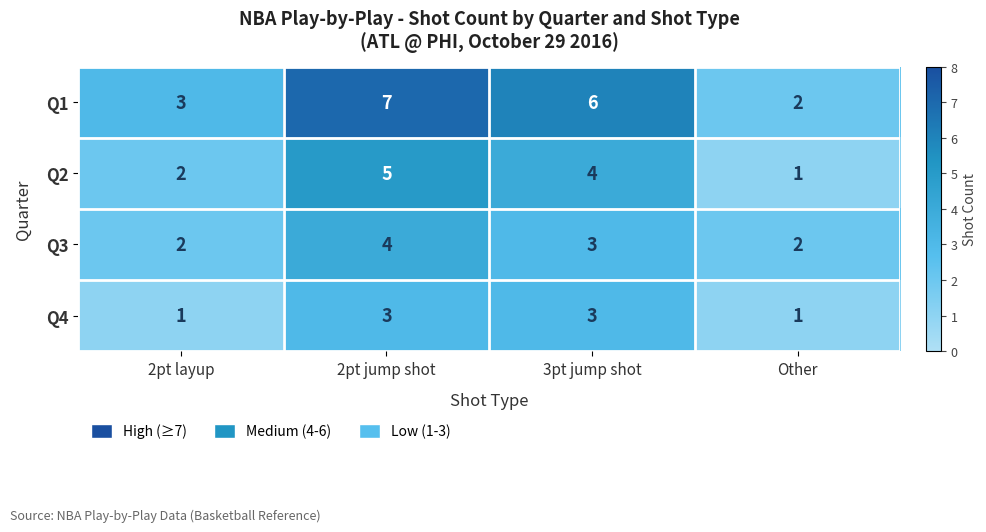

What is the sum of the Q3 values at 3pt jump shot and 2pt jump shot?

7